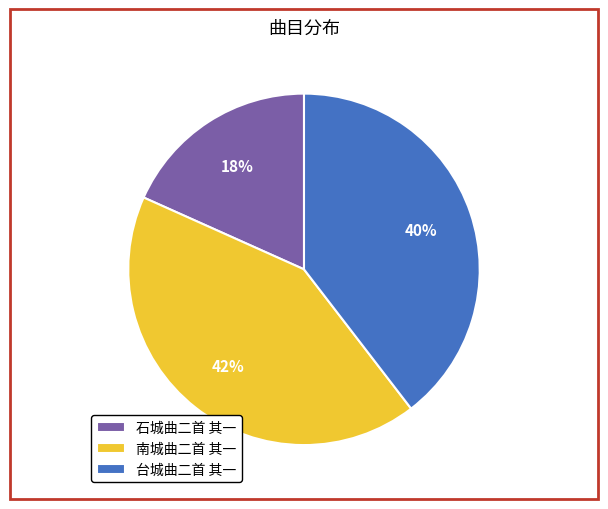

Is 石城曲二首 其一 the majority of the pie?

No